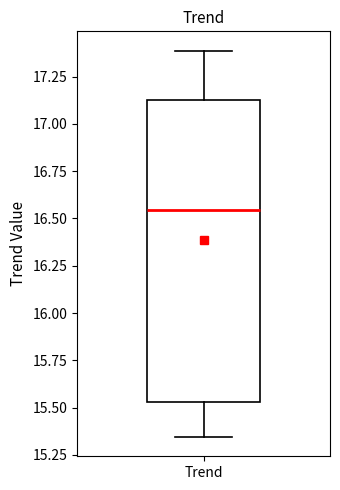

Read this box plot against the y-axis: the position of the median line, the range covered by the box, and the ends of both whiskers. The values are not printed on the chart, so give them approximately, as read against the axis.

median 16.55, box 15.55 to 17.15, whiskers 15.35 to 17.40